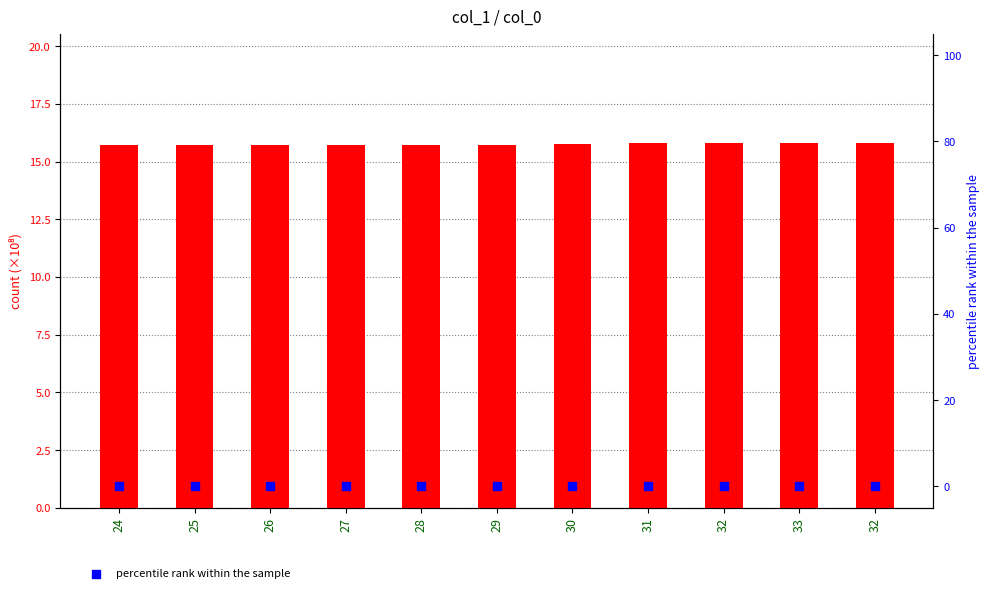

What is the total value across all series at 29?

15.7